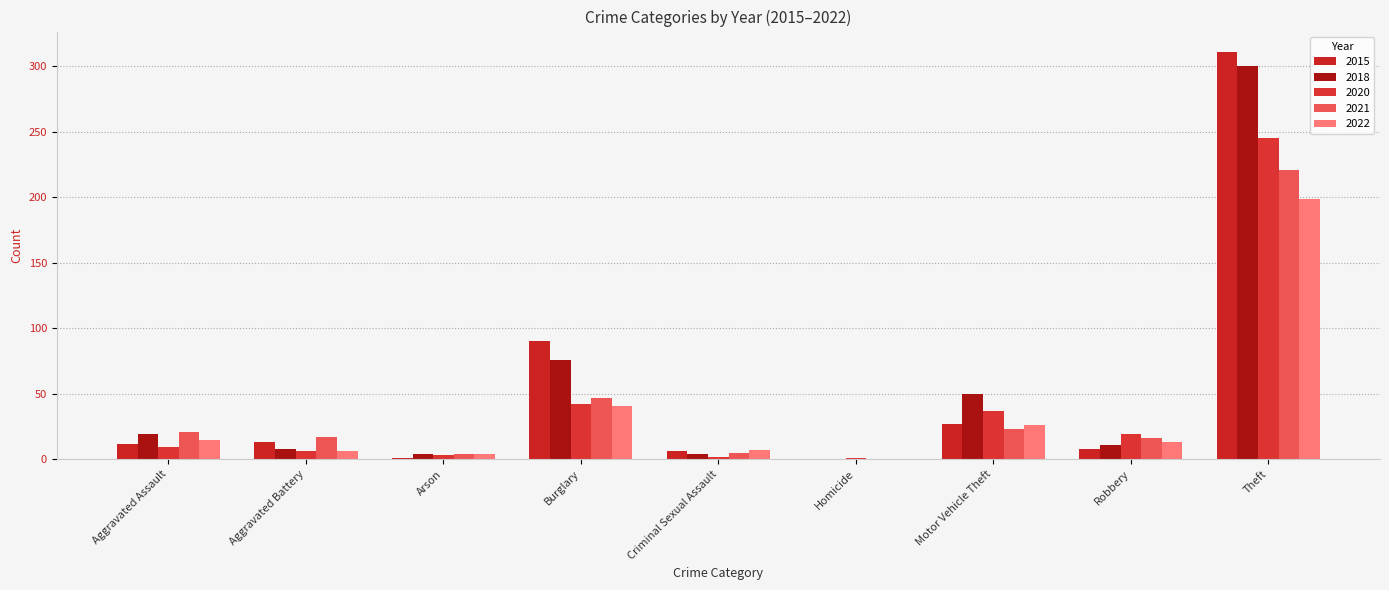

How many distinct data groups are displayed?

5